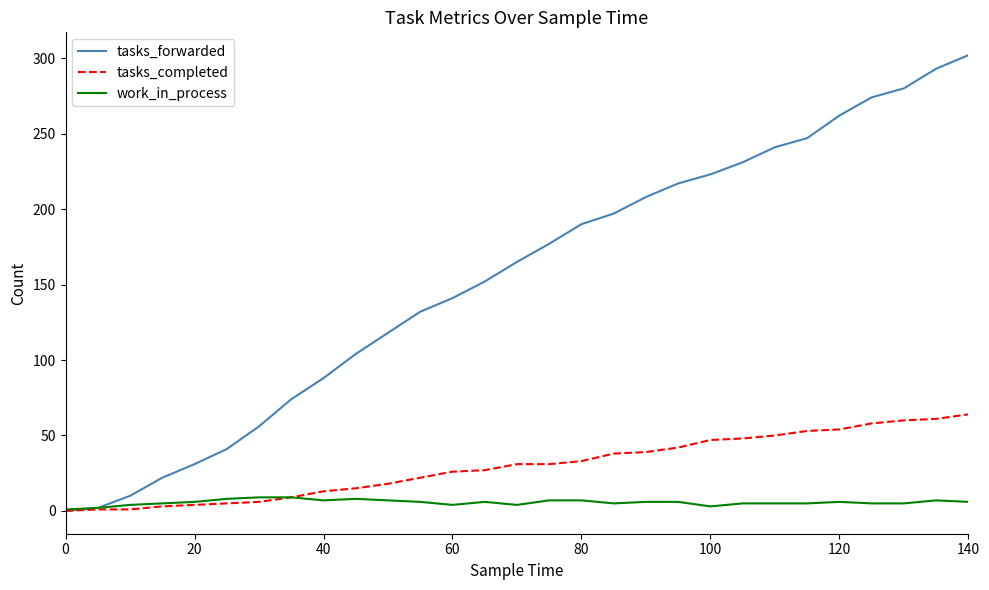

Which series has the largest total across all categories?

tasks_forwarded